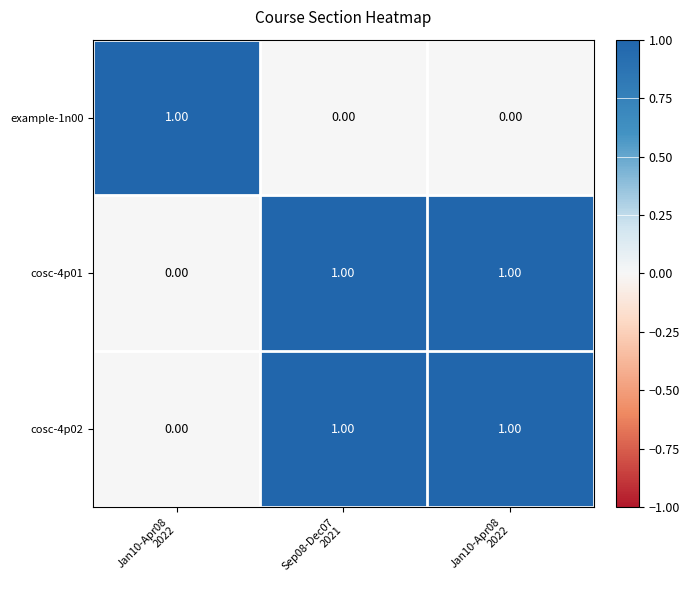

Which has a higher value, Jan10-Apr08
2022 or Sep08-Dec07
2021?

Jan10-Apr08
2022